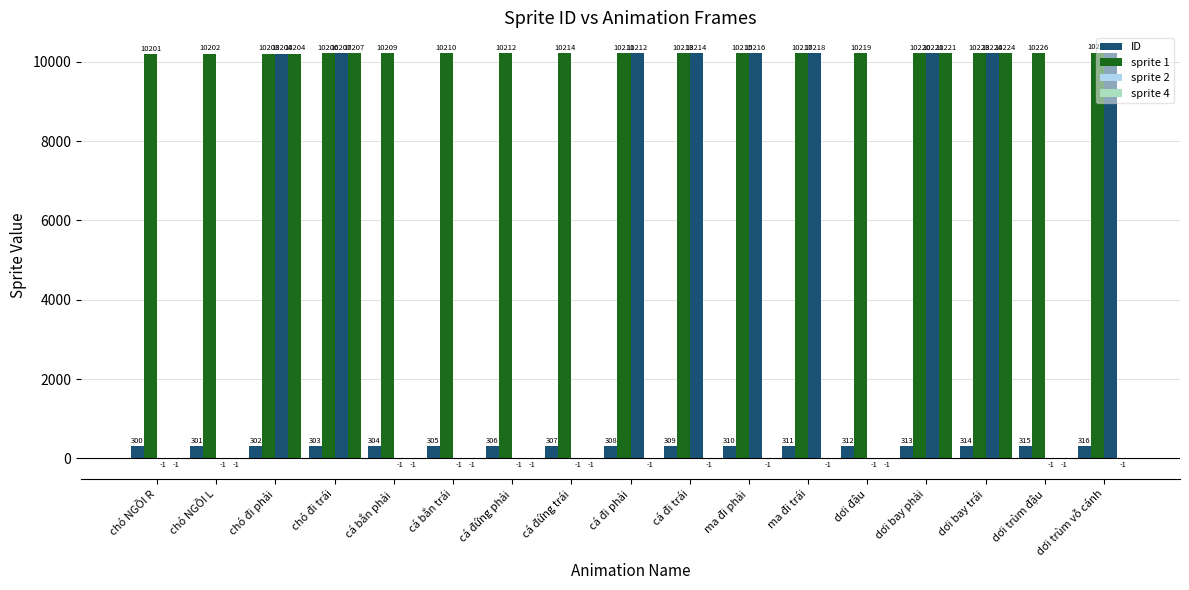

What is the total value across all series at chó đi phải?

30913